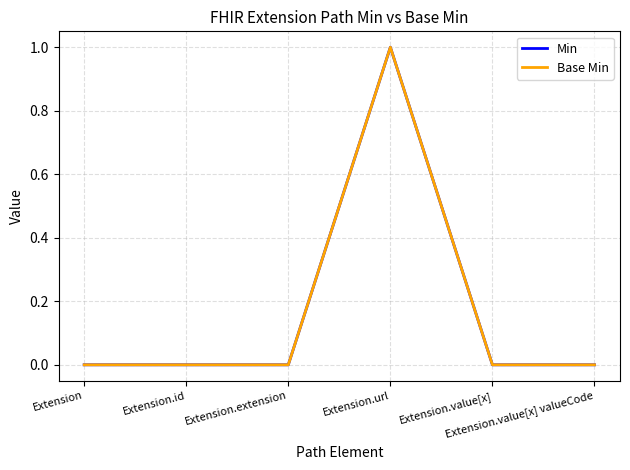

What is the value of the Min point at the 4th from the left?

1